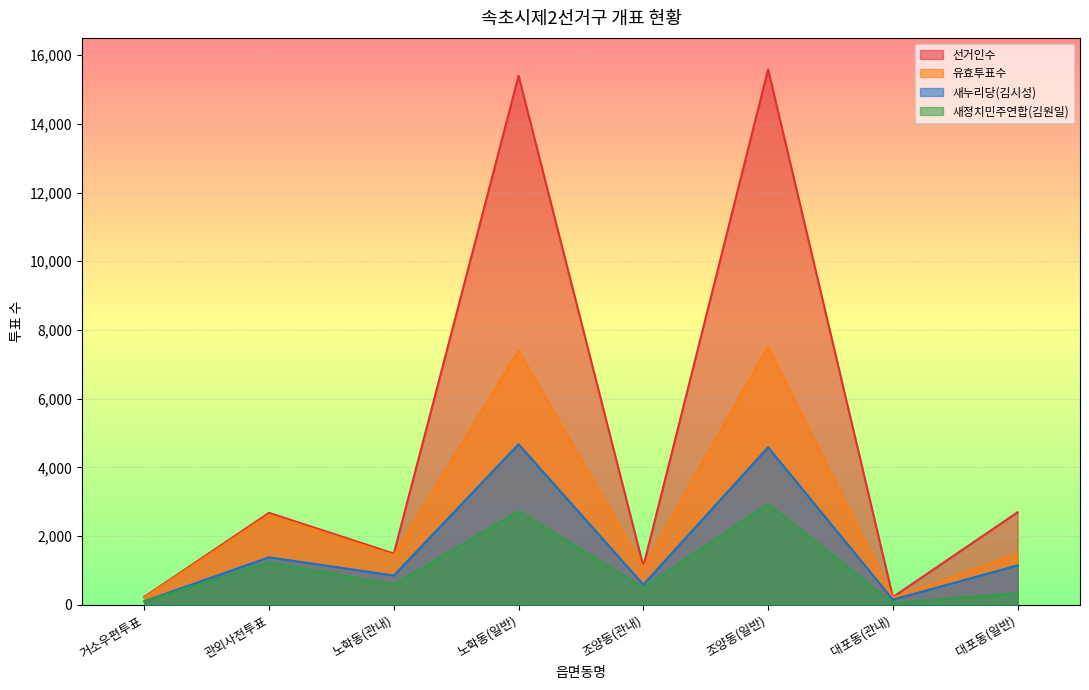

Which category has the highest value in the 유효투표수 series?

조양동(일반)